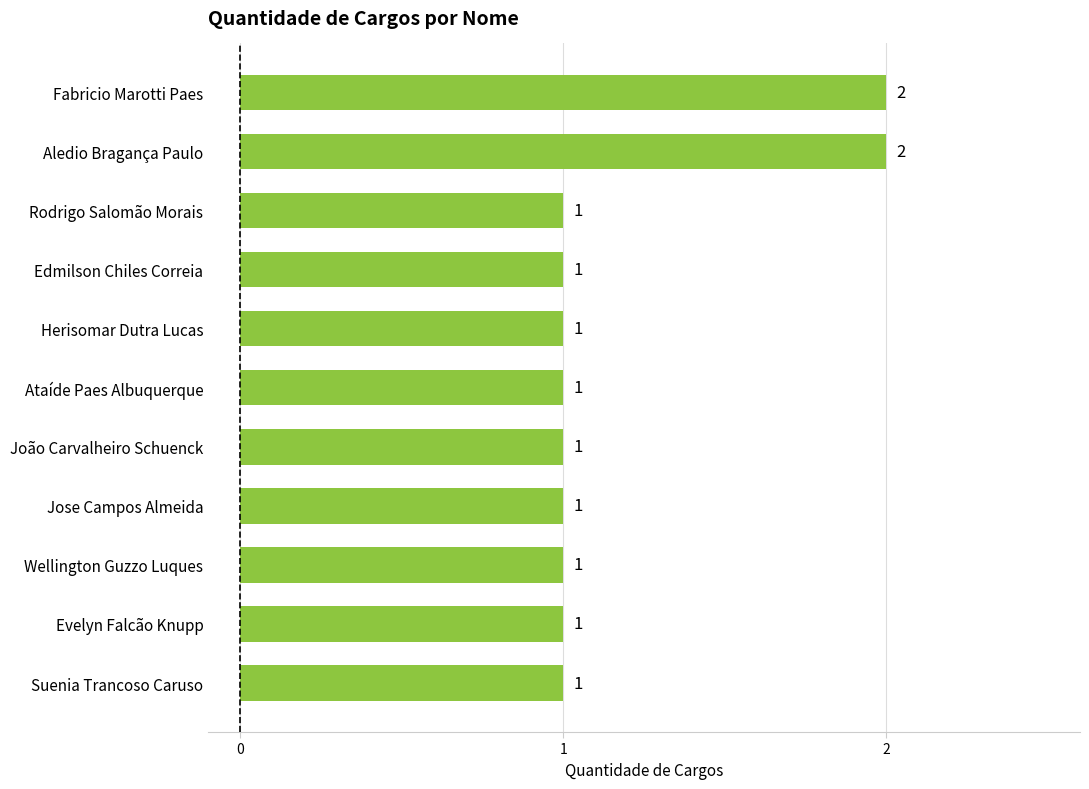

What is the ratio of the value at Suenia Trancoso Caruso to the value at Aledio Bragança Paulo?

0.5